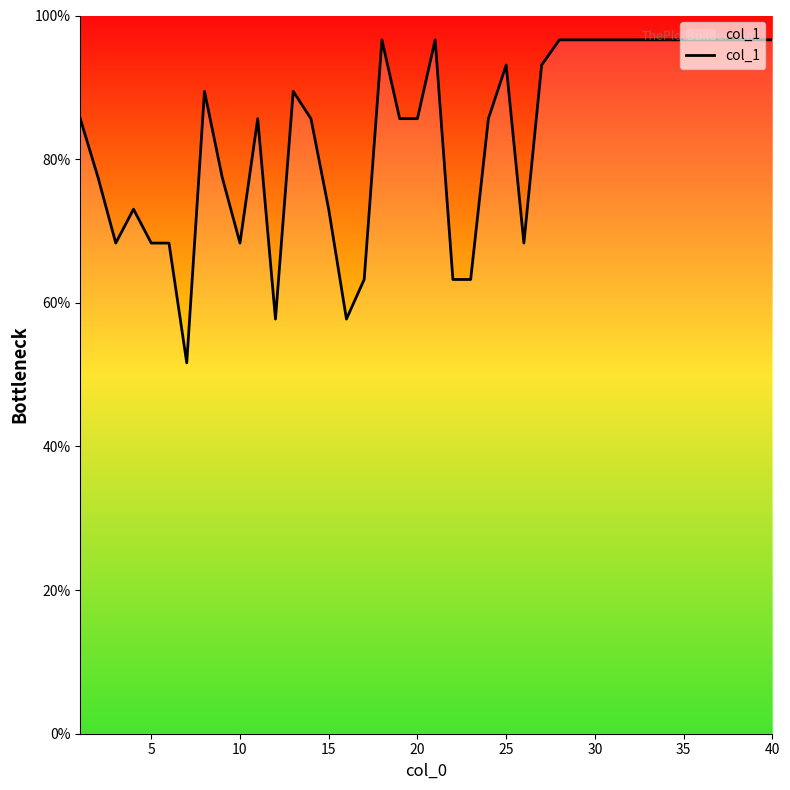

What is the maximum value shown in the chart?

96.6